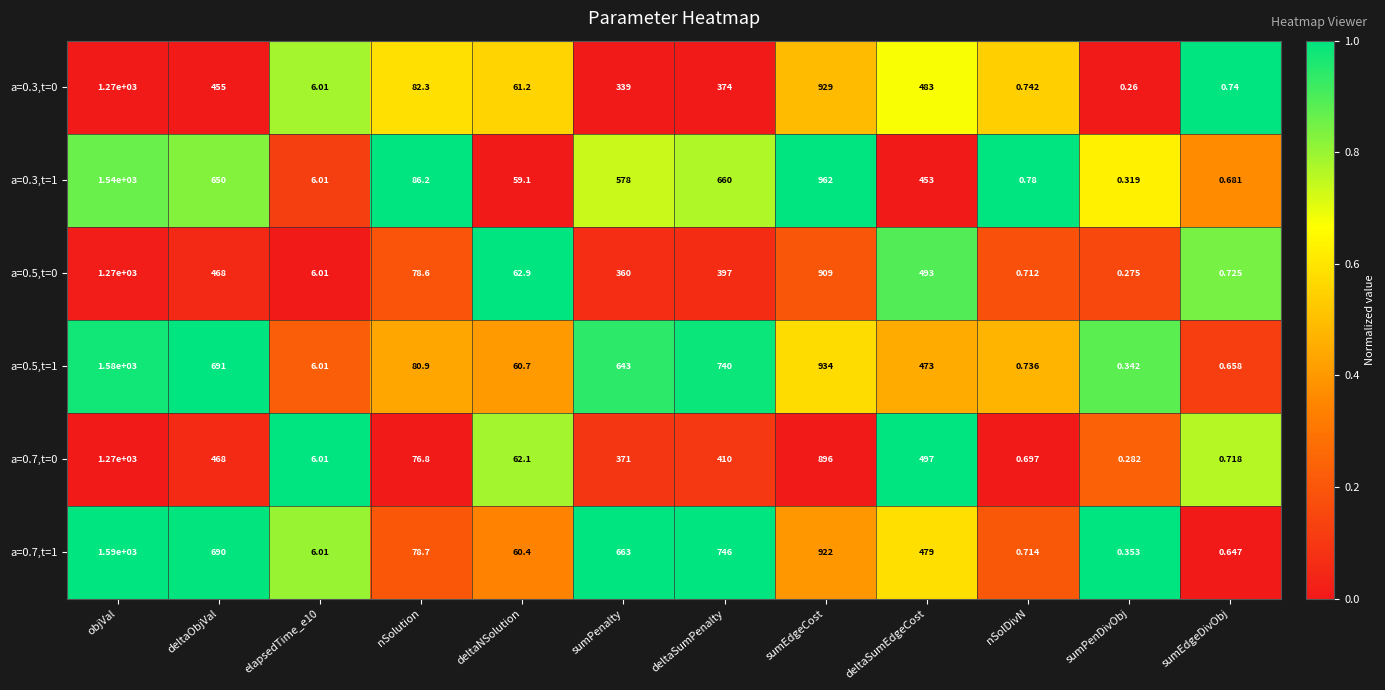

At which category is the sum across all series the highest?

objVal